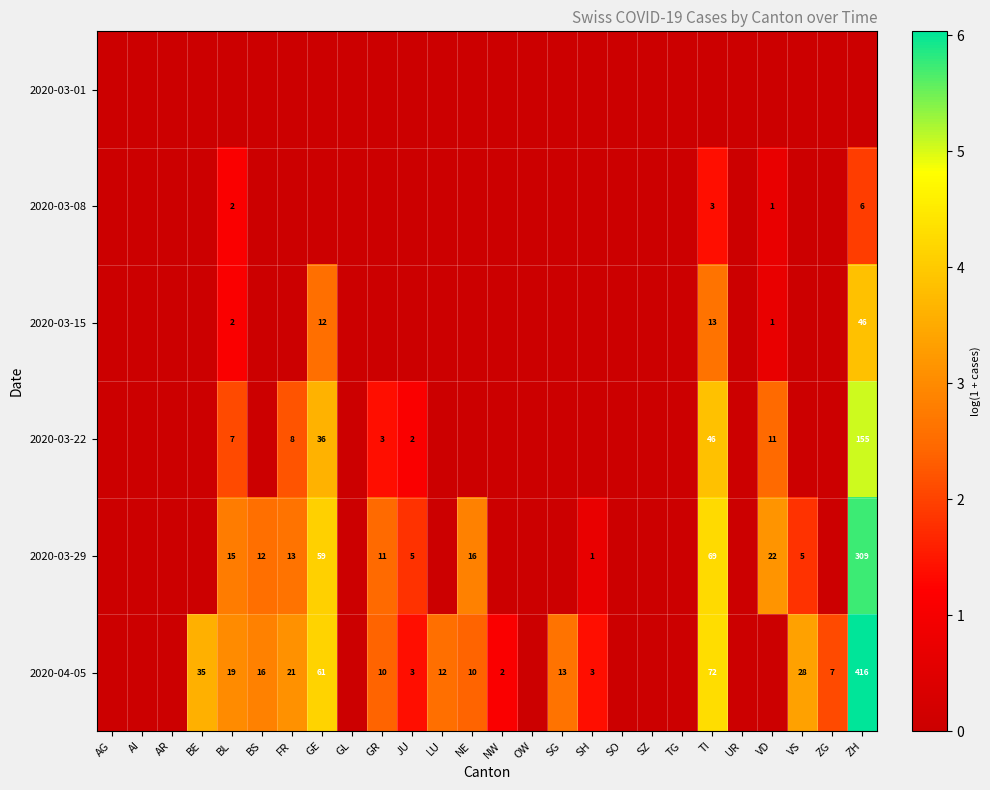

How many categories are shown in the chart?

26